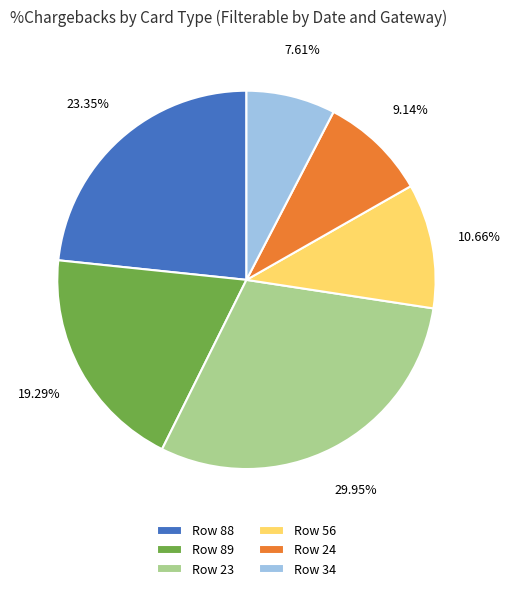

Is there any slice that represents more than half of the pie?

No